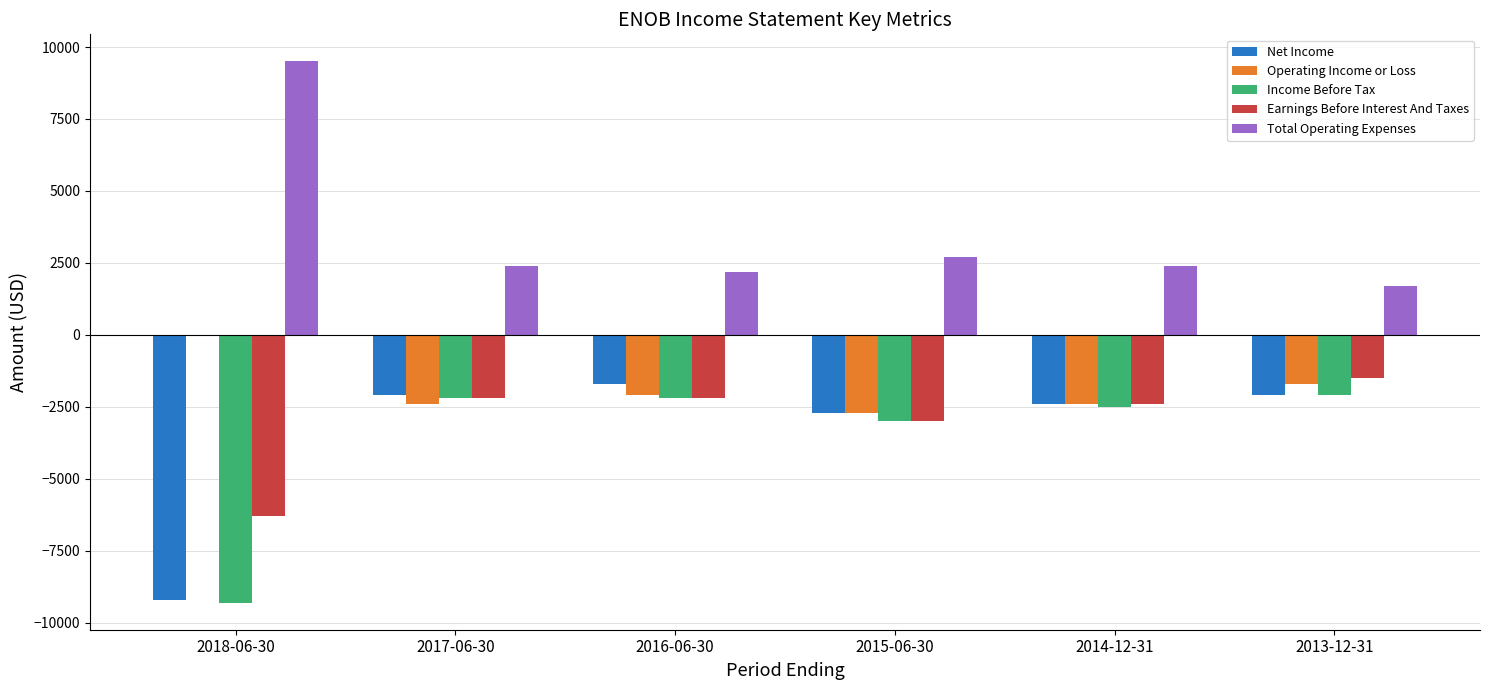

What value does the Operating Income or Loss series have at 2013-12-31, to the nearest 50?

-1700